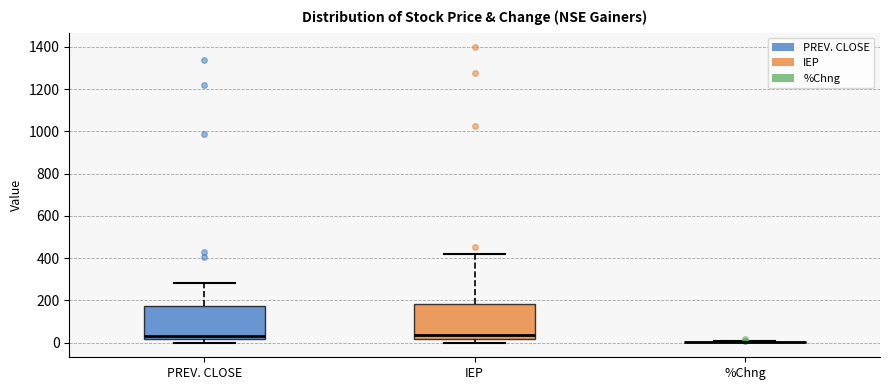

Reading left to right, transcribe this box plot: for each box, give where its median line is, the range the box spans, and where its two whiskers end, as read against the y-axis. The values are not printed on the chart, so give them approximately, as read against the axis.

PREV. CLOSE: median 40, box 20 to 180, whiskers 0 to 280
IEP: median 40, box 20 to 180, whiskers 0 to 420
%Chng: box collapsed to a line at 0, whiskers 0 to 0